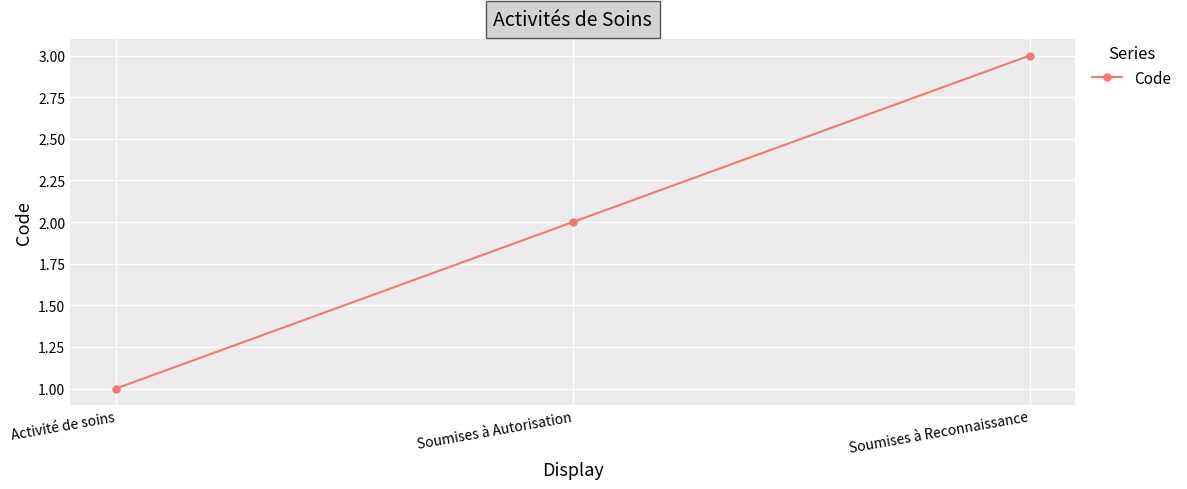

How many series are shown in this chart?

1